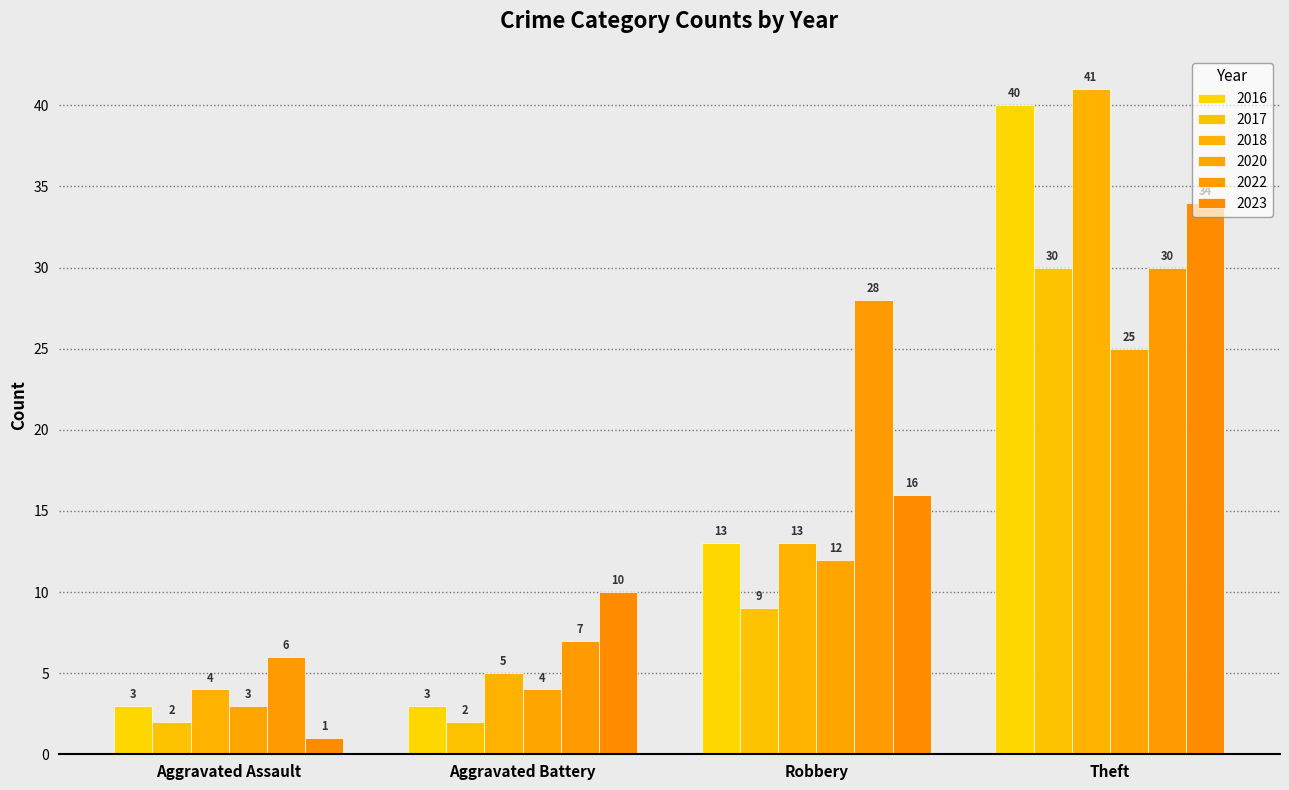

What are all the series names shown in the legend?

2016, 2017, 2018, 2020, 2022, 2023